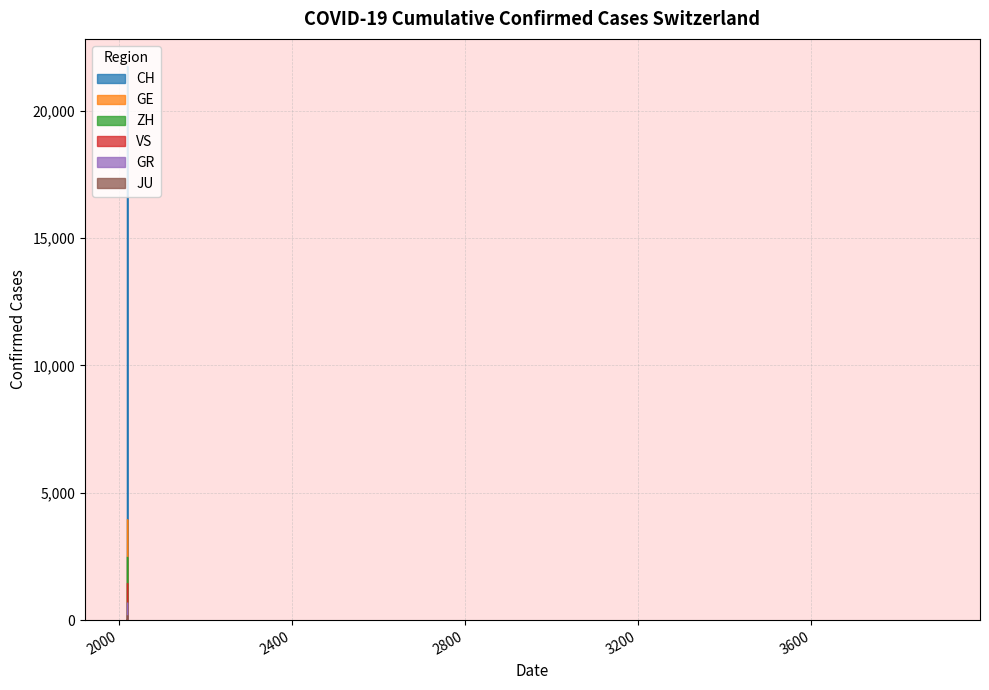

Count the number of data series in this chart.

6